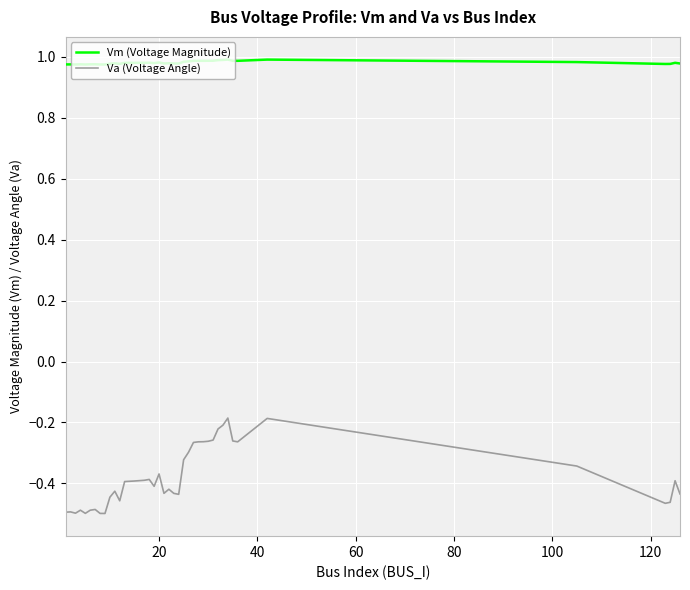

True or false: Va (Voltage Angle) and Vm (Voltage Magnitude) intersect in this chart.

False